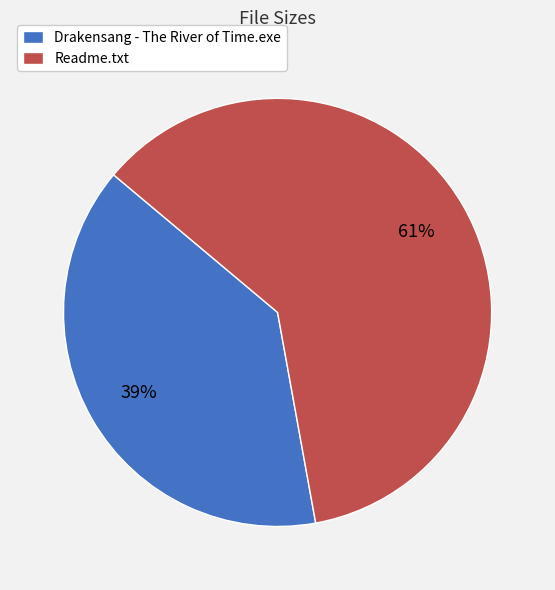

What percentage is the Drakensang - The River of Time.exe slice, to the nearest percent?

39%